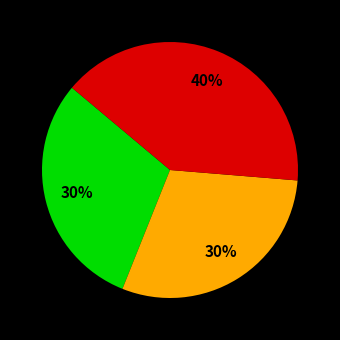

Does any single category account for the majority?

No